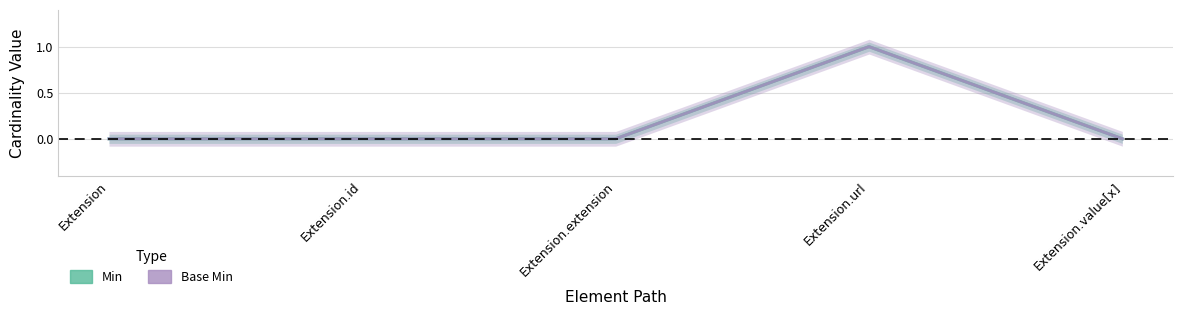

True or false: Base Min and Min cross at least once.

False